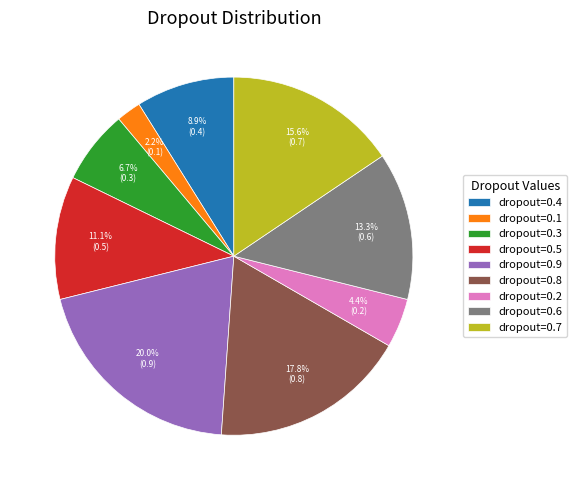

Count the number of slices in the pie.

9